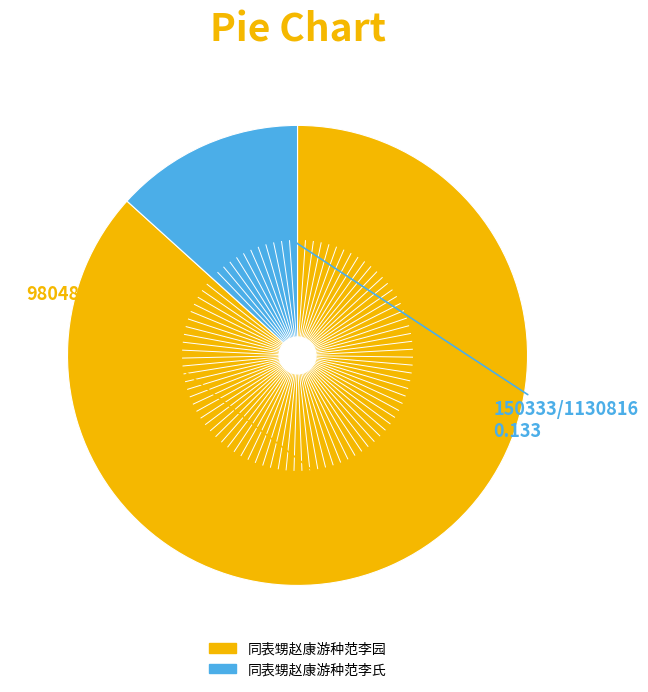

Combined, do 同表甥赵康游种范李园 and 同表甥赵康游种范李氏 account for over 50%?

Yes